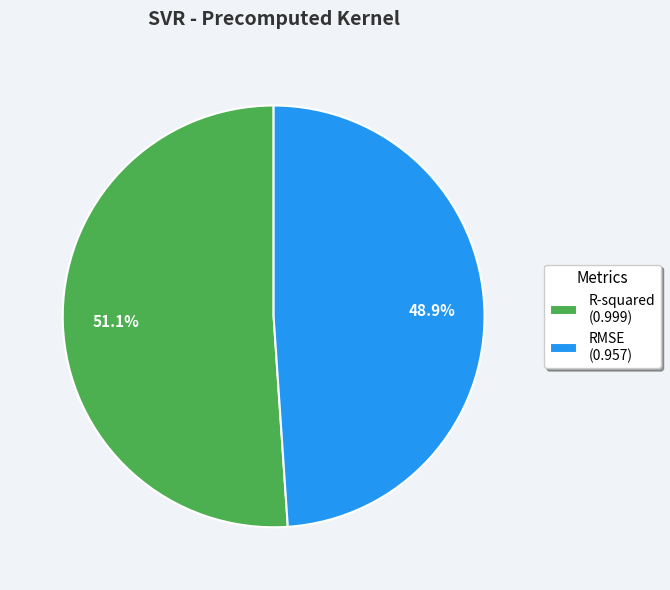

To the nearest percent, what is the difference between the largest and smallest slice percentages?

2%